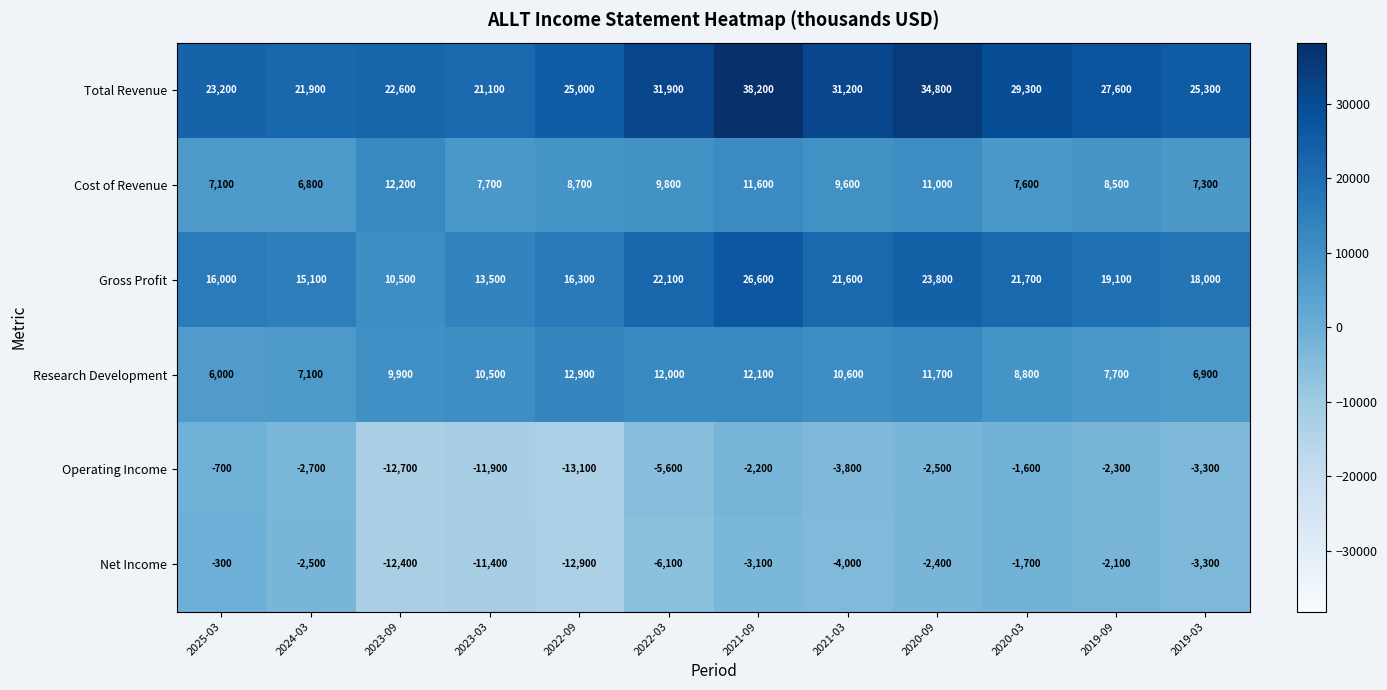

The Research Development series shows 8800 at 2020-03. True or false?

True